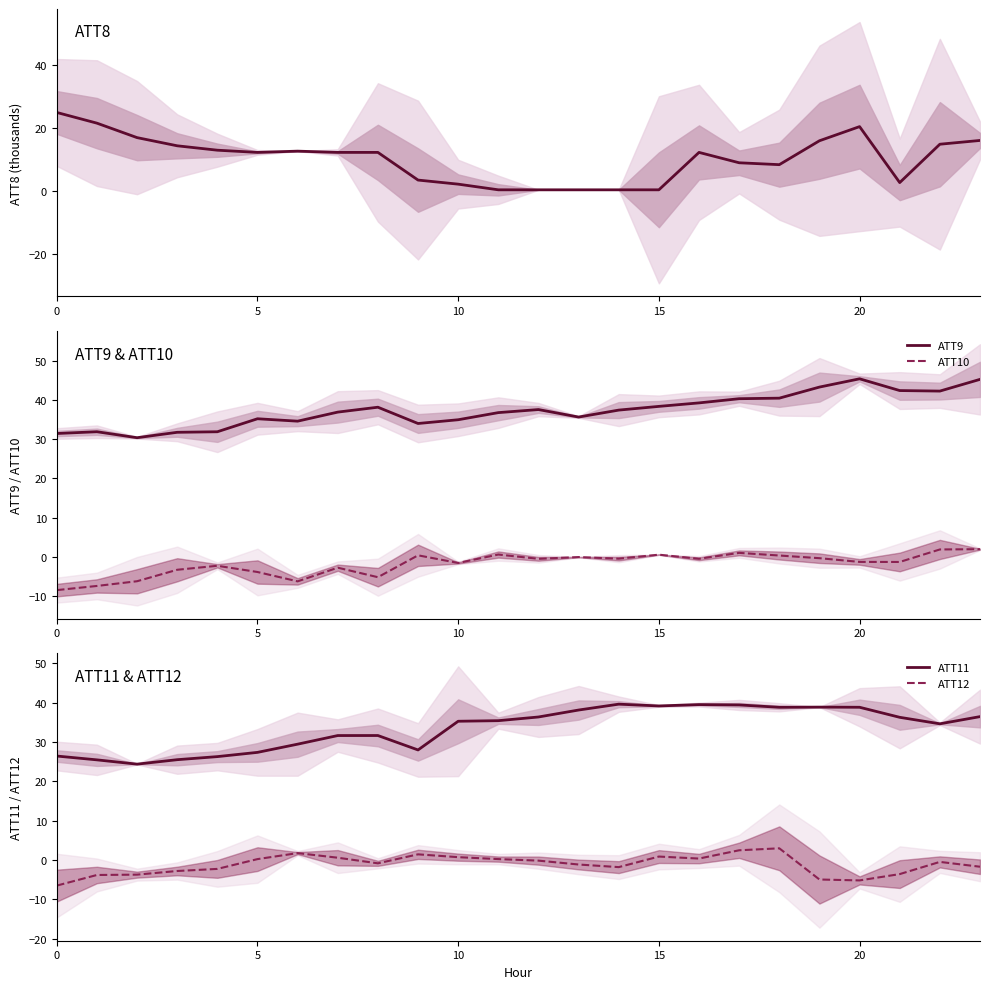

What is the lowest value of the ATT10 series?

-8.5